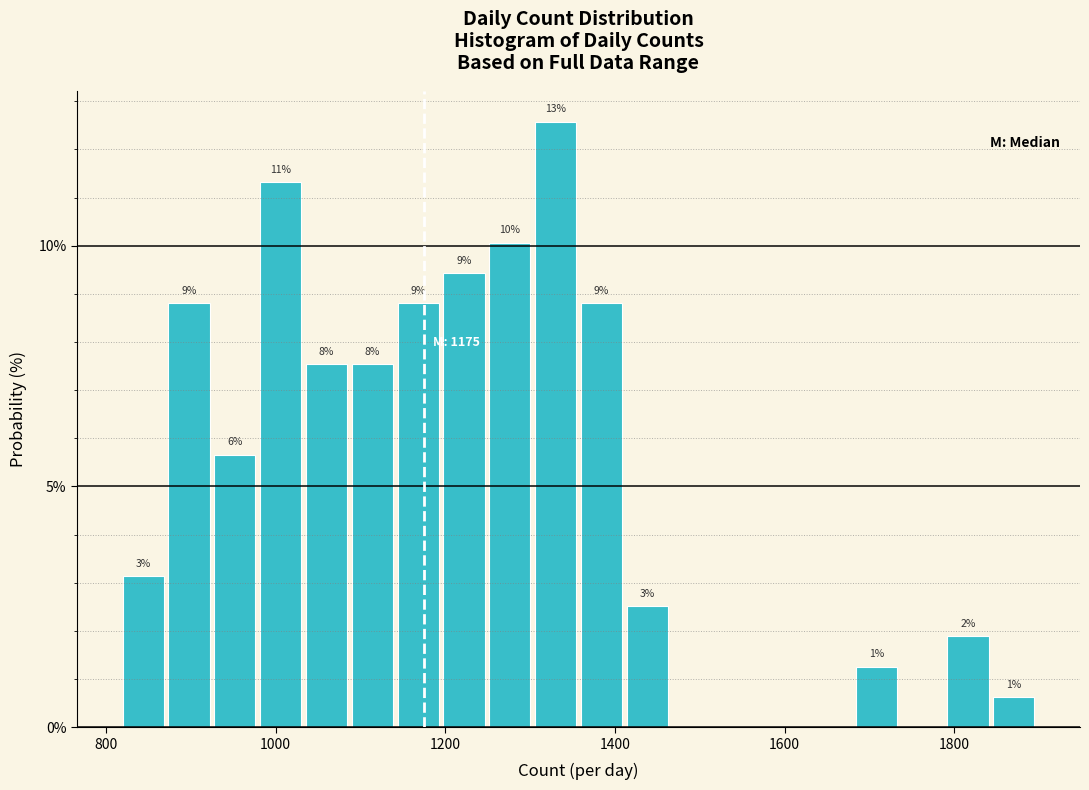

Around what value on the x-axis is the tallest bar? Give the approximate position of its centre, as read against the axis.

1340